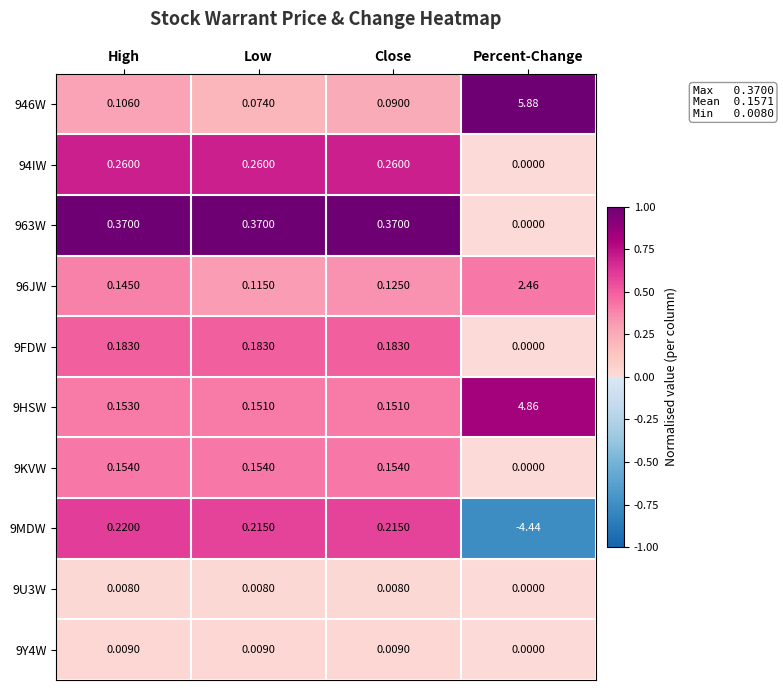

Where is 9U3W nearest to the value 0?

Percent-Change